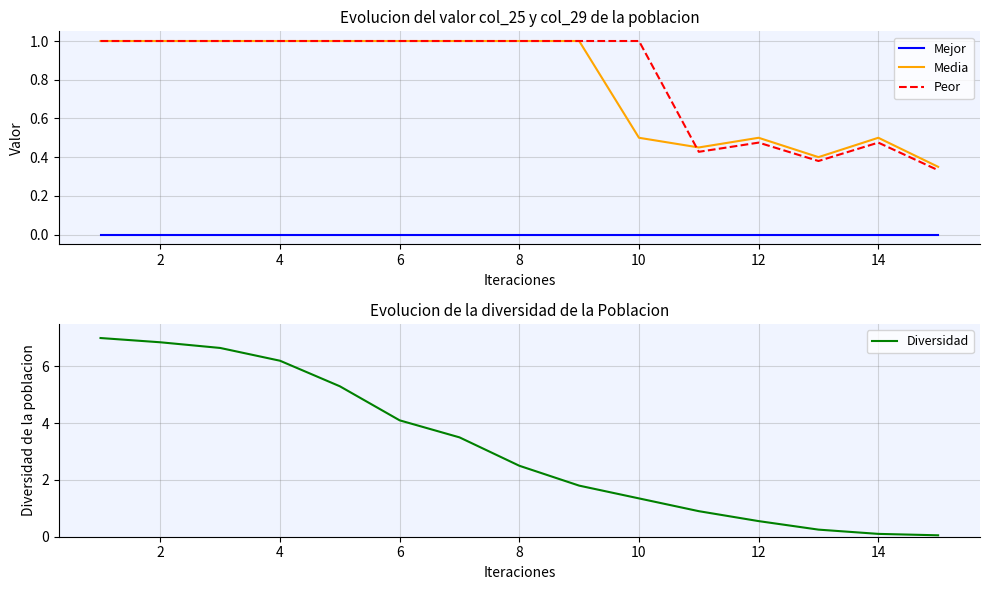

What is the sum of all Diversidad values?

47.1